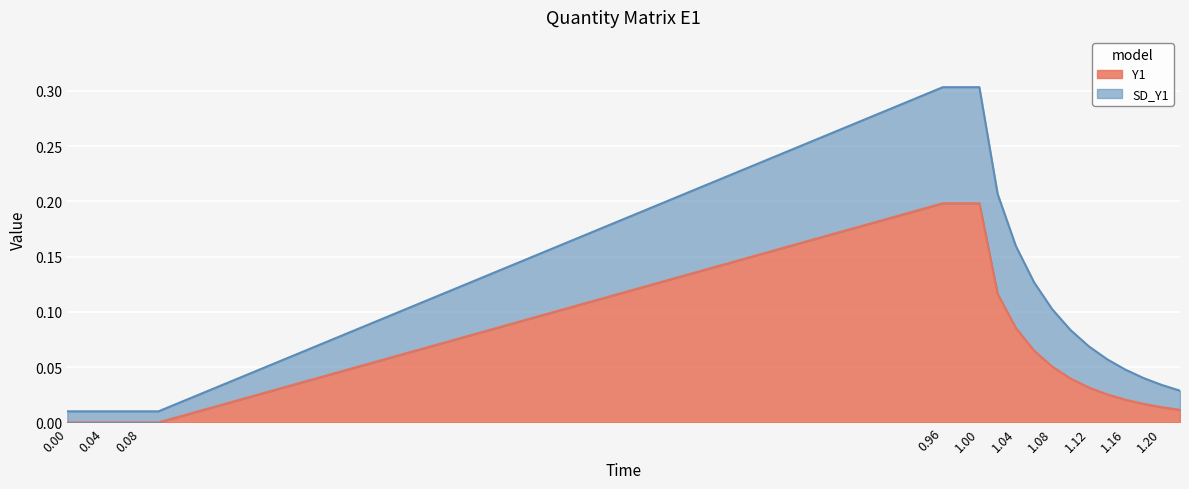

Which series has the widest spread of values?

SD_Y1